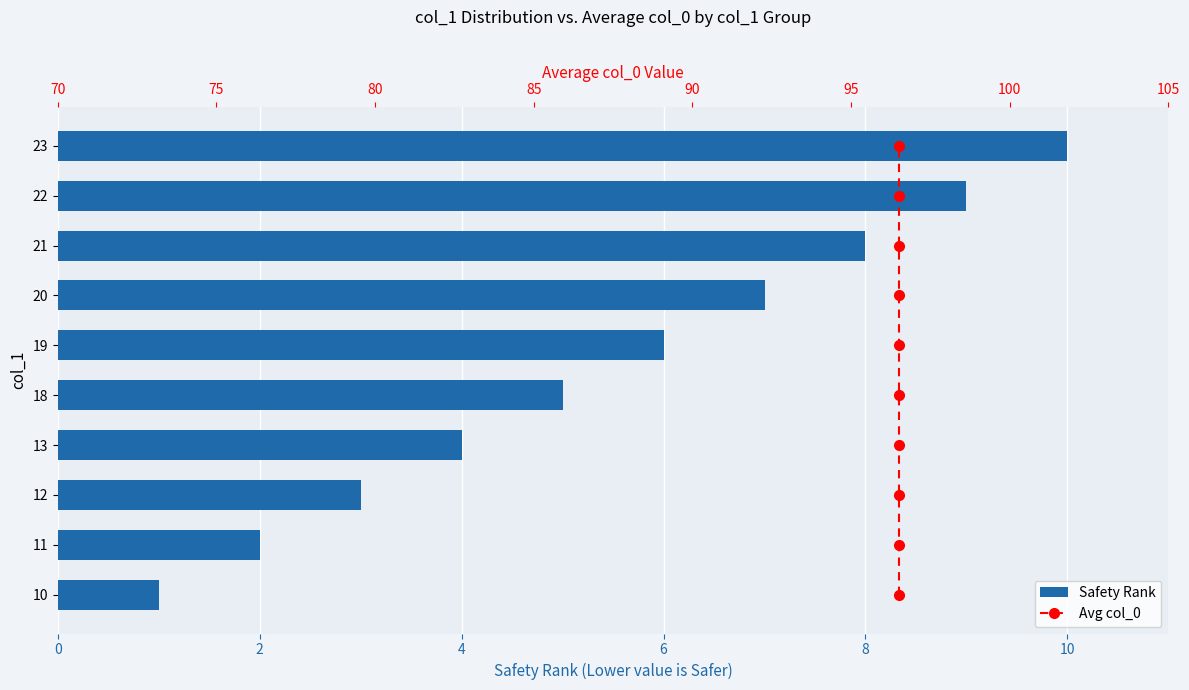

How many data points in Safety Rank are above 6?

4